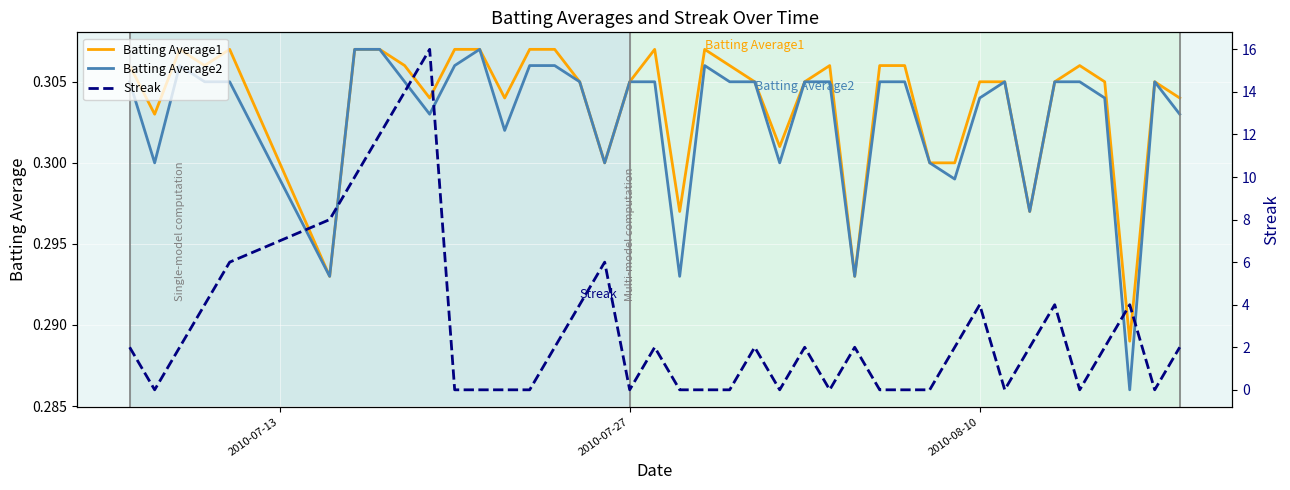

How many interior local valleys does the Streak series have?

7